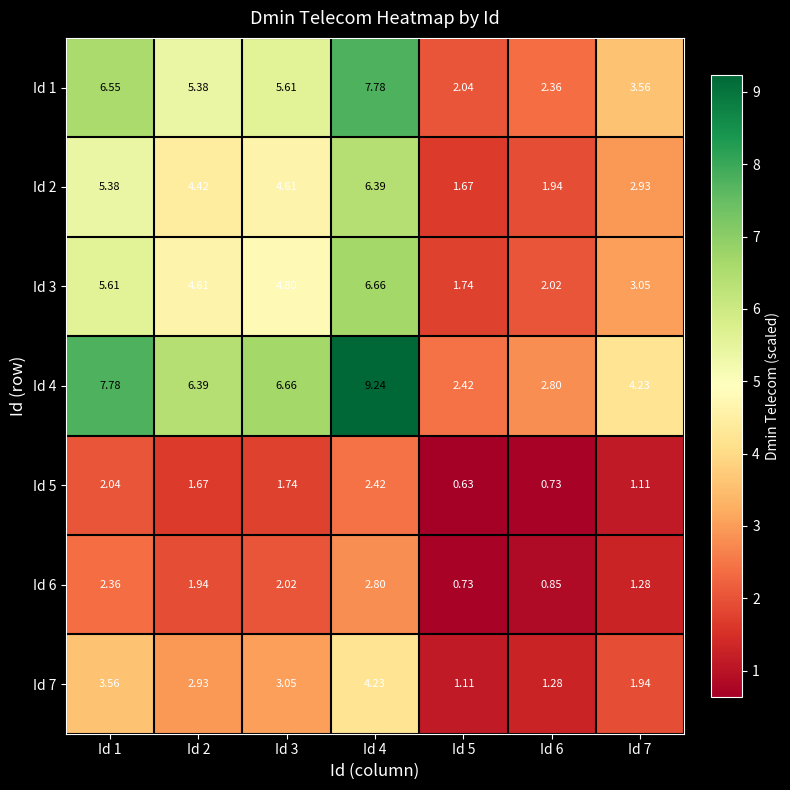

List the series in order of their peak value, lowest first.

Id 5, Id 6, Id 7, Id 2, Id 3, Id 1, Id 4